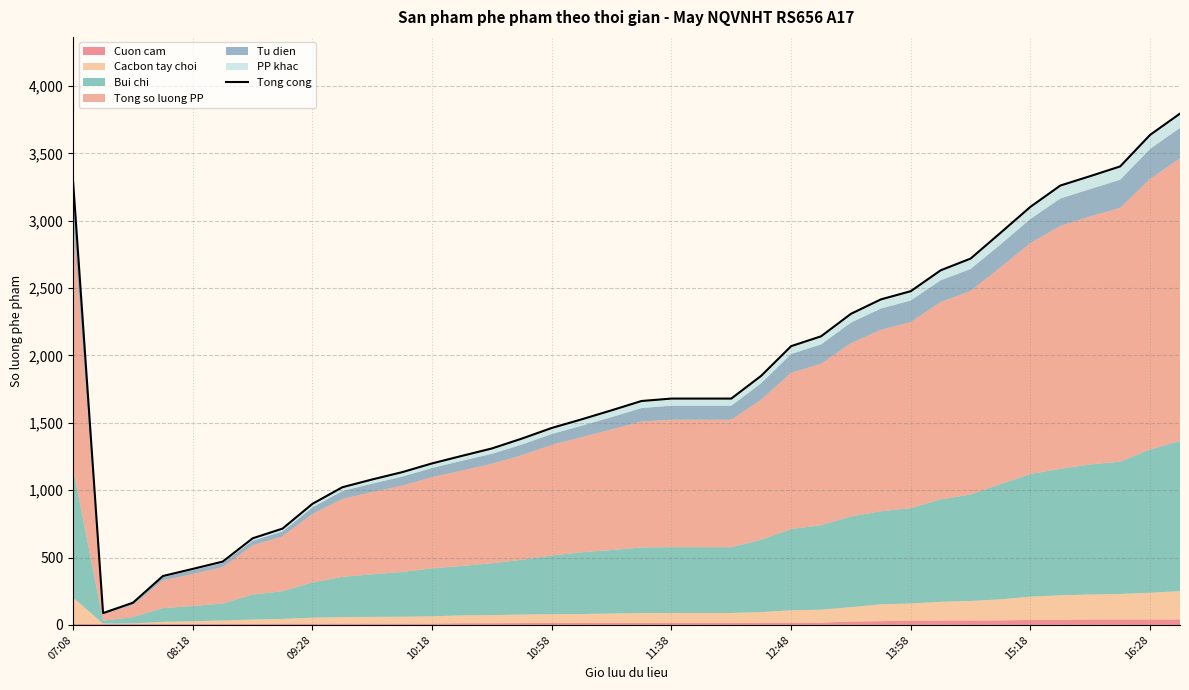

True or false: the data has more than 1 interior local peaks.

False